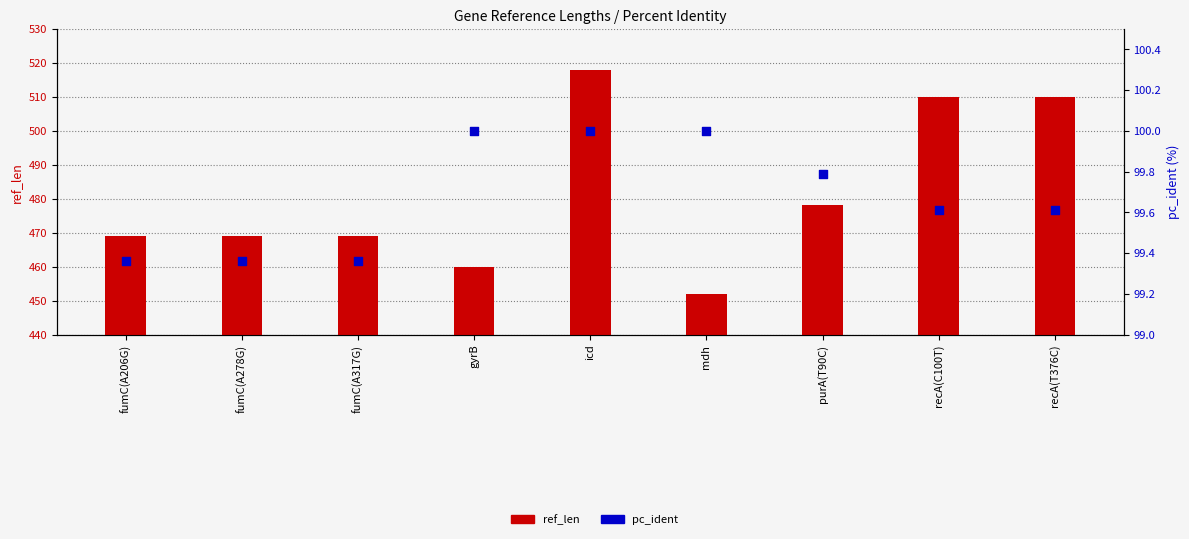

At how many categories does at least one series exceed 116?

9